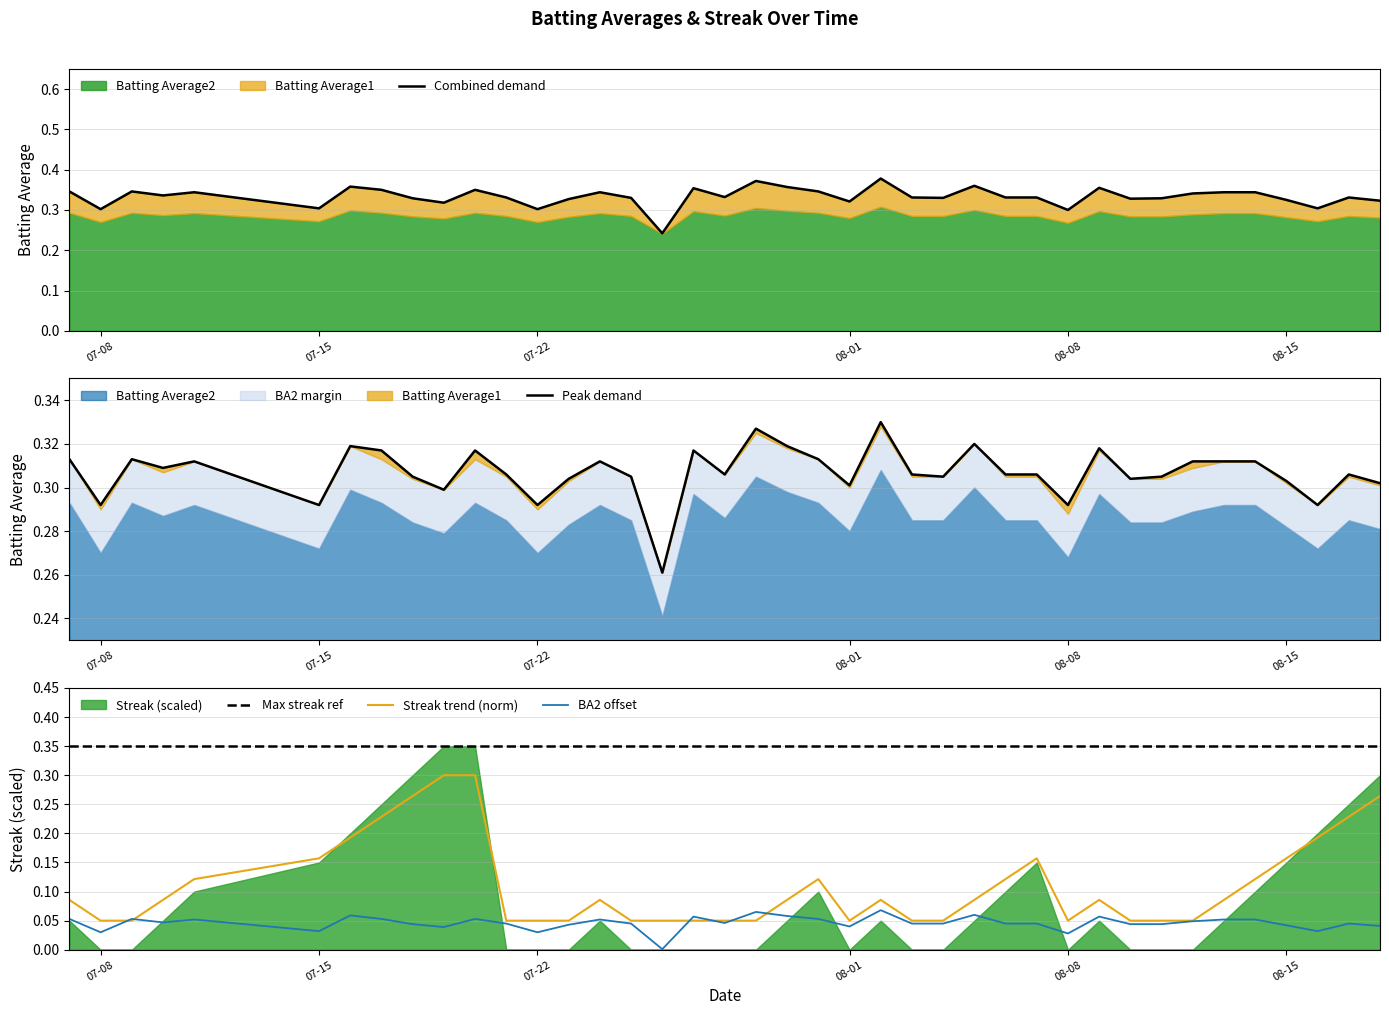

True or false: BA2 offset and Max streak ref intersect in this chart.

False